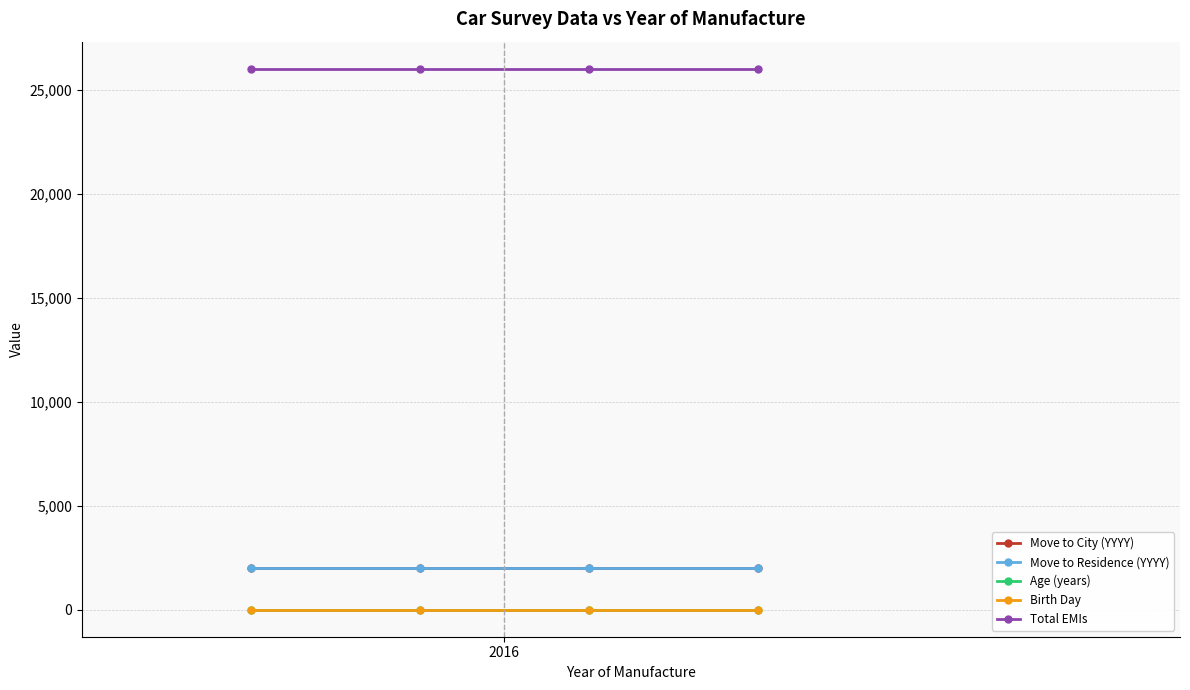

What is the sum of all Move to Residence (YYYY) values?

8072